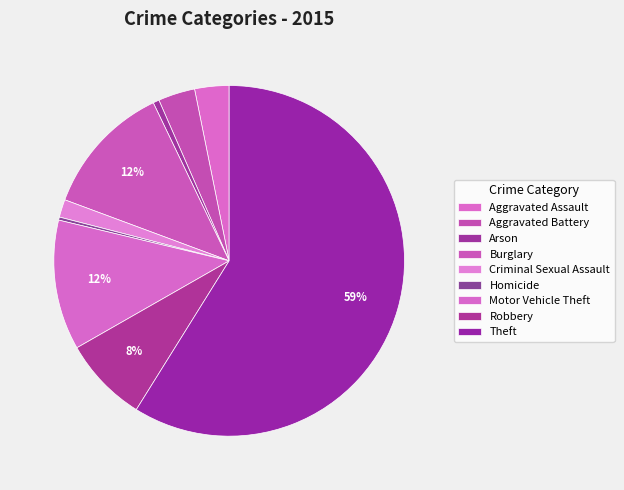

Does any single category account for the majority?

Yes